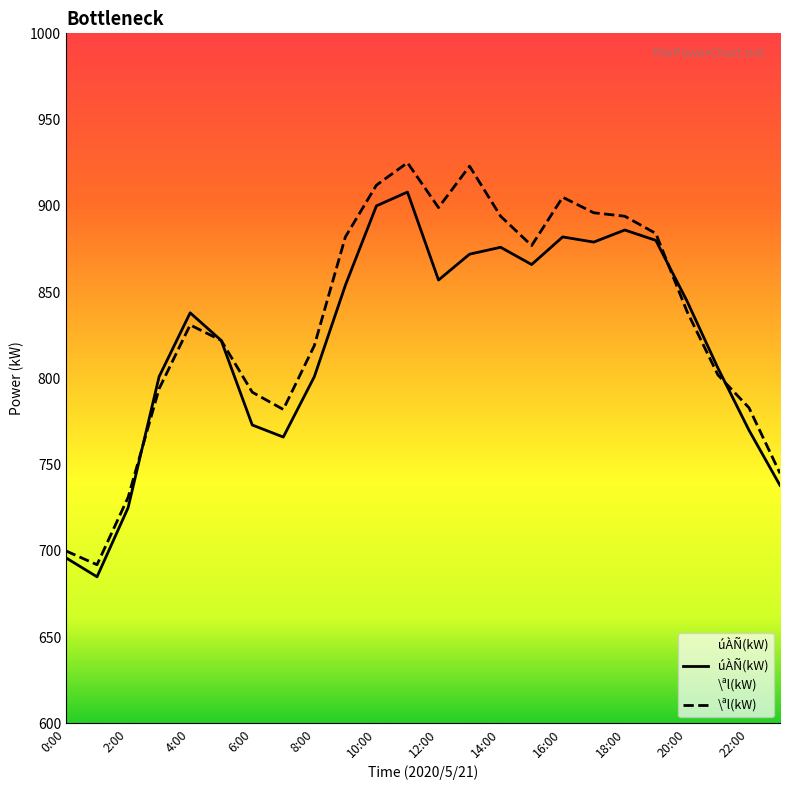

List the series in order of their overall mean, lowest first.

úÀÑ(kW), \ªl(kW)